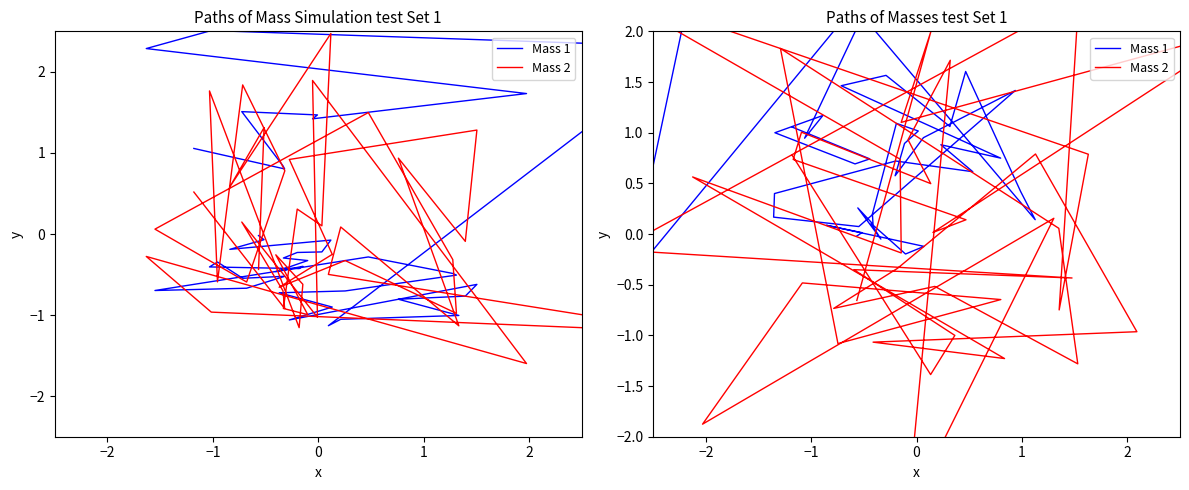

Does the chart have visible grid lines?

No